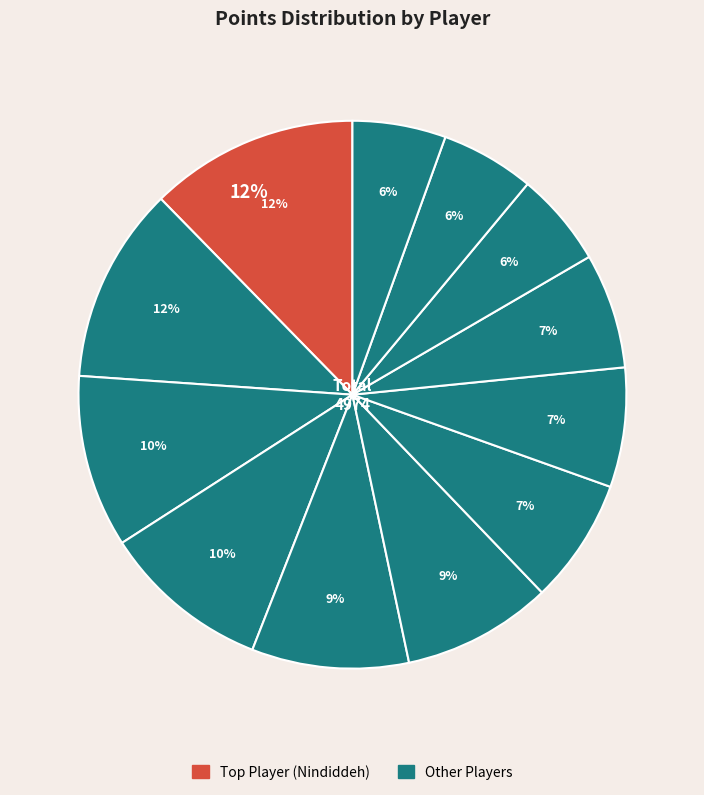

How many segments does this pie chart have?

12